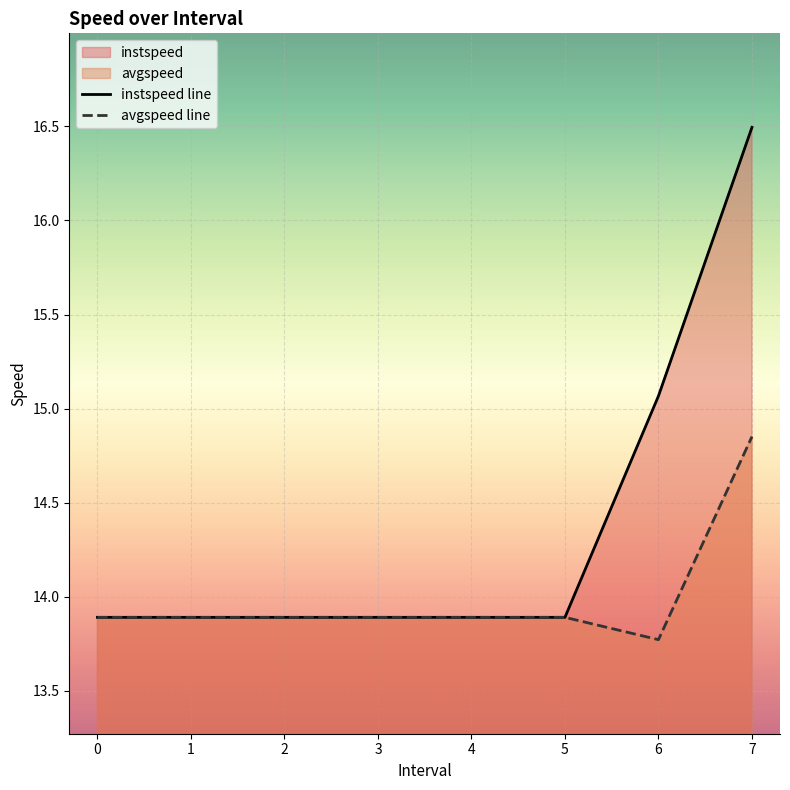

What is the difference between the highest and lowest values at 6?

1.3